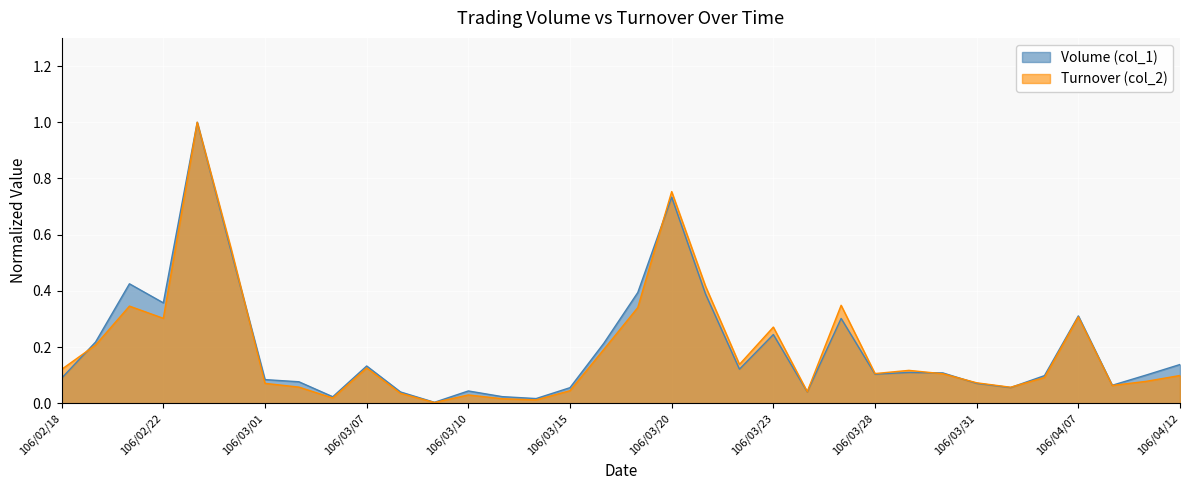

The value of Turnover (col_2) at 106/03/02 is 0.0. True or false?

False